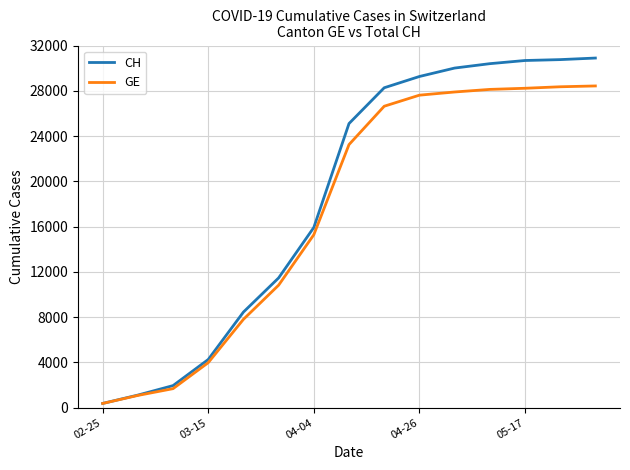

What is the maximum value shown in the chart?

30894